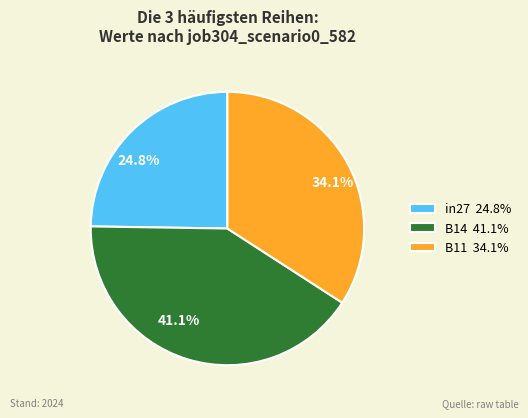

Approximately how many times larger is the value at in27 24.8% compared to B14 41.1%?

0.6